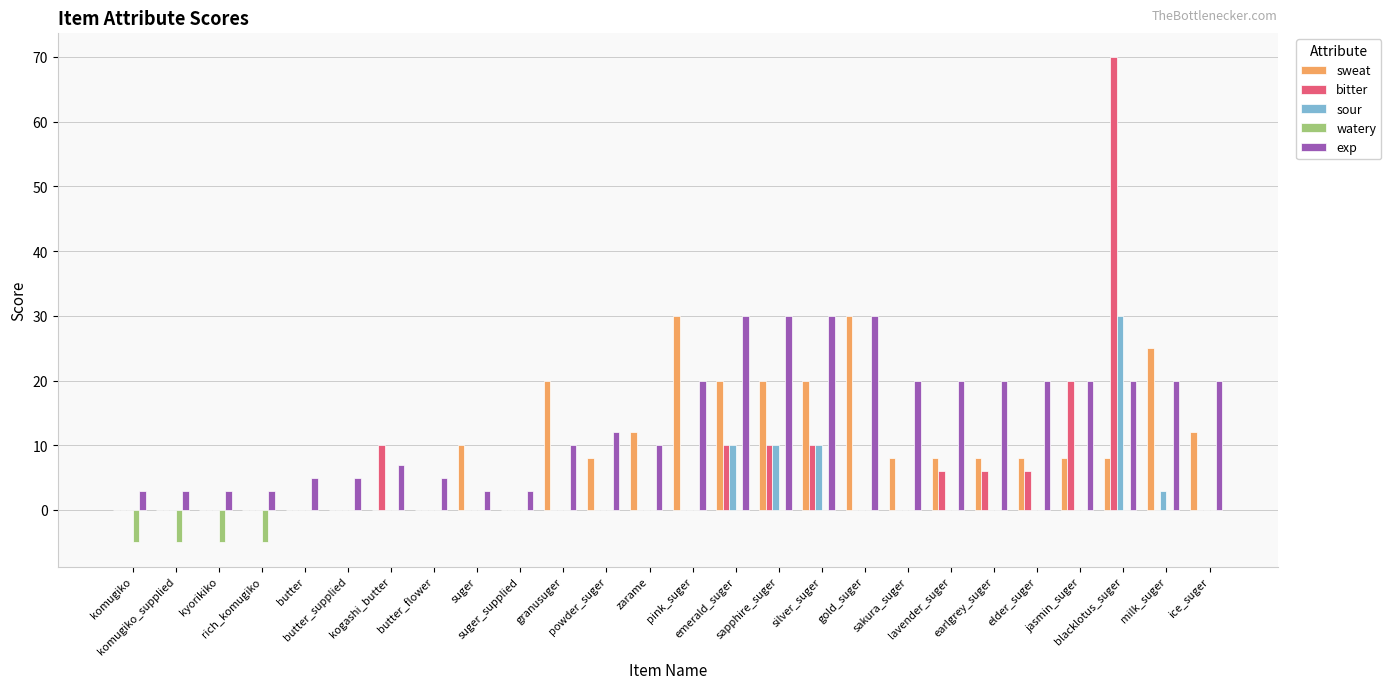

True or false: sweat has a value of 0 at butter_supplied.

True